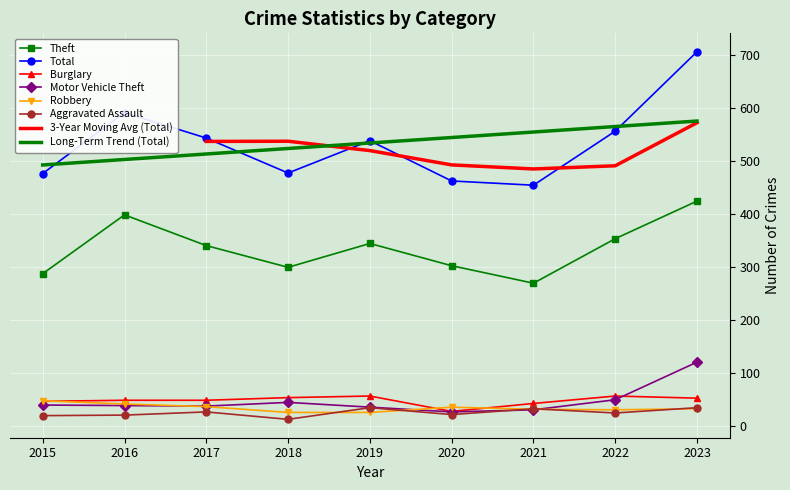

Is the value of Theft at 2022 greater than the value of Motor Vehicle Theft at 2020?

Yes